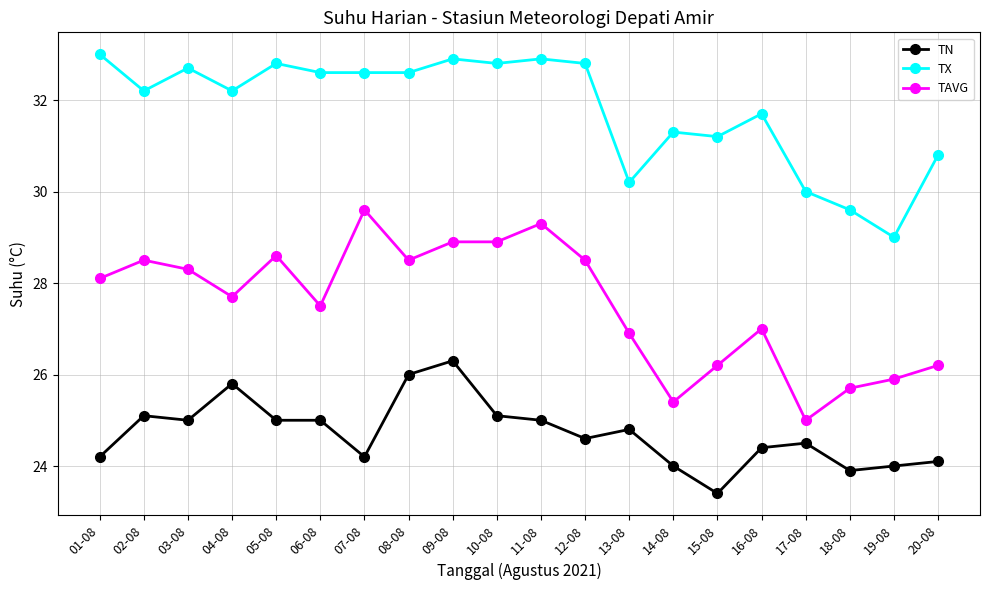

True or false: TN and TAVG cross at least once.

False